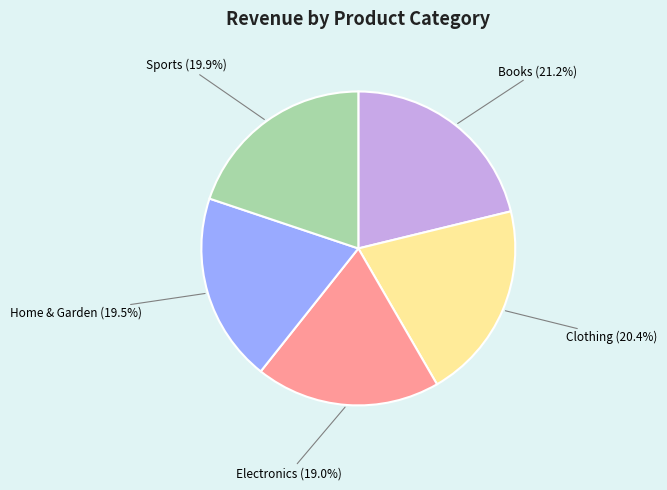

What percentage is the Electronics slice, to the nearest percent?

19%